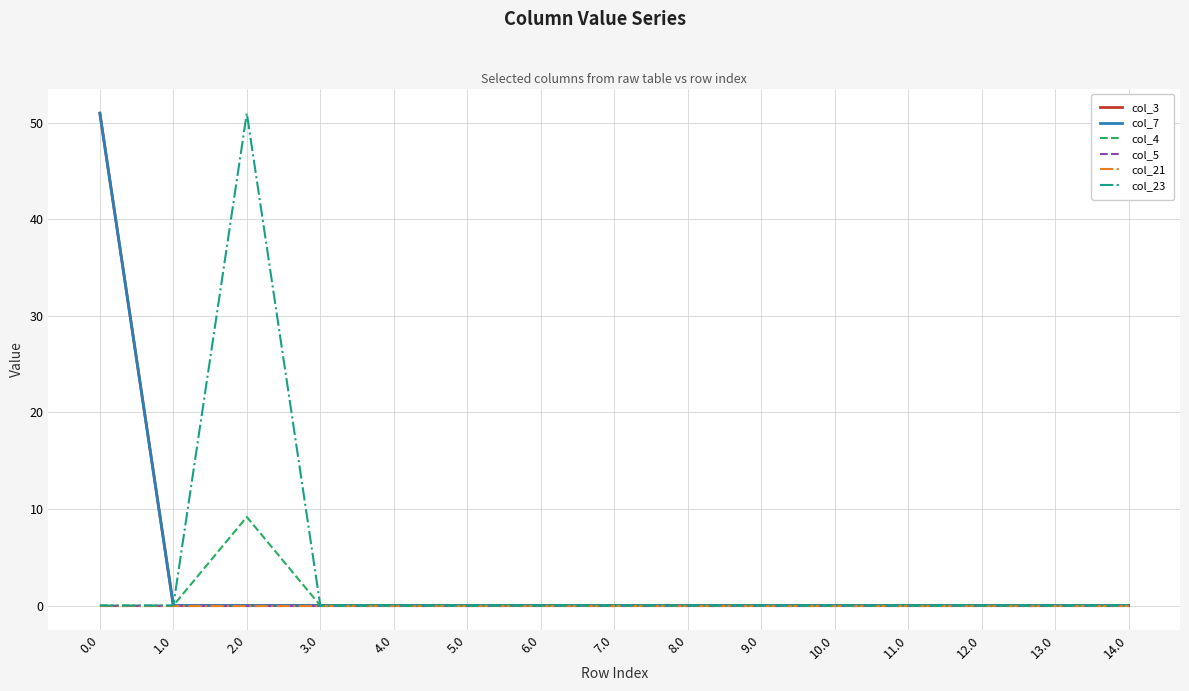

Does the chart have visible grid lines?

Yes